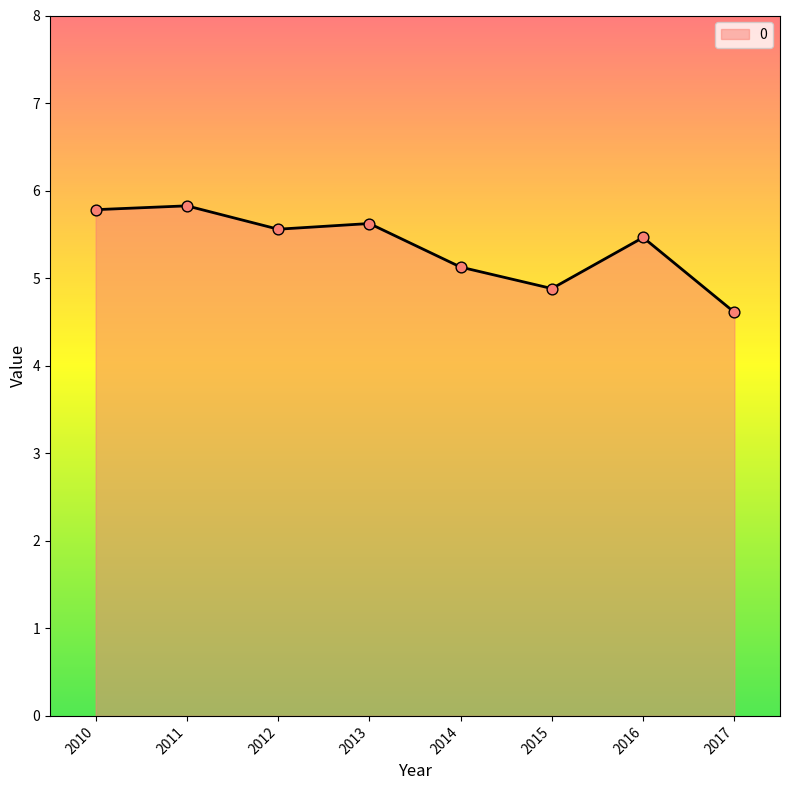

What is the change in value from 2012 to 2014?

-0.4